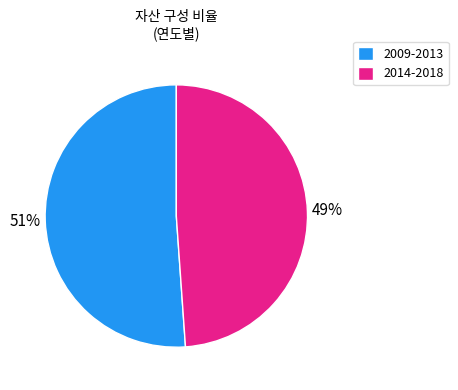

Do 2014-2018 and 2009-2013 together represent more than half of the pie?

Yes